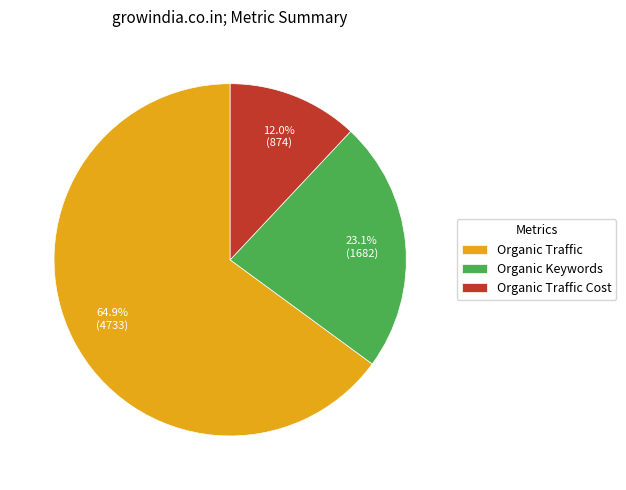

Does Organic Traffic account for over 50% of the chart?

Yes